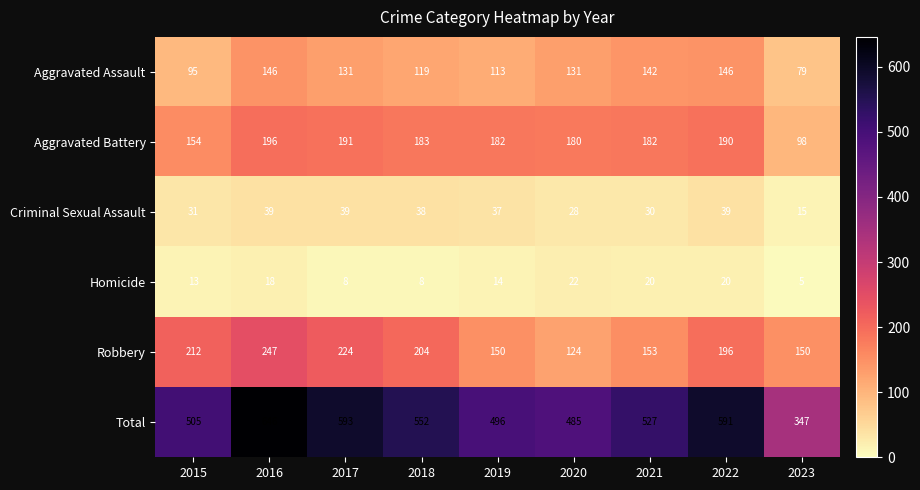

Rank the series by their maximum value, from highest to lowest.

Total, Robbery, Aggravated Battery, Aggravated Assault, Criminal Sexual Assault, Homicide